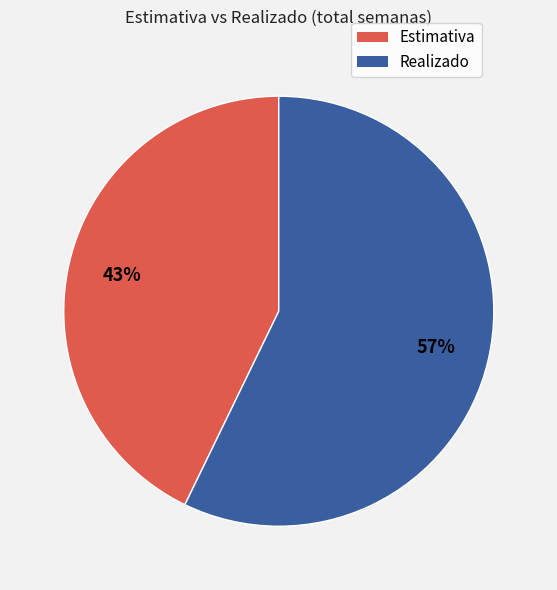

To the nearest percent, what is the difference between the largest and smallest slice percentages?

14%